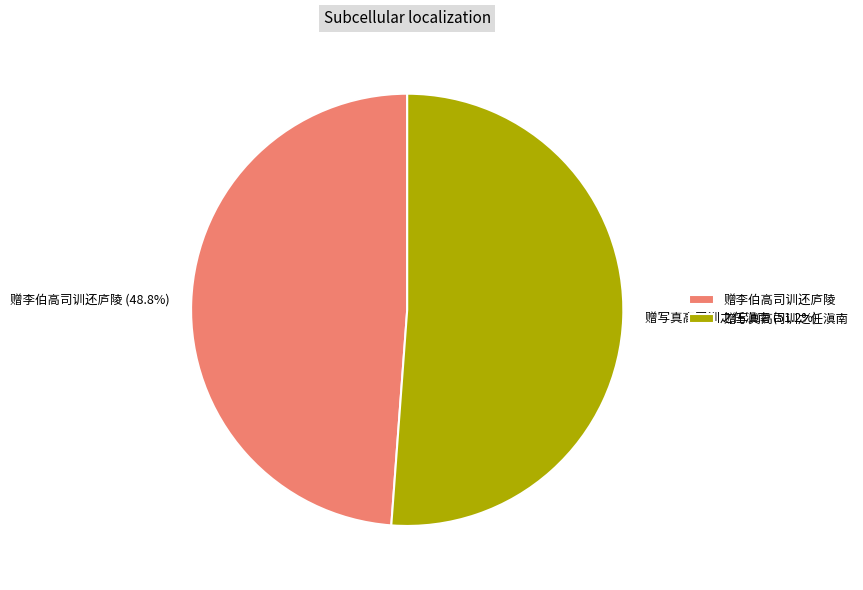

How many segments does this pie chart have?

2